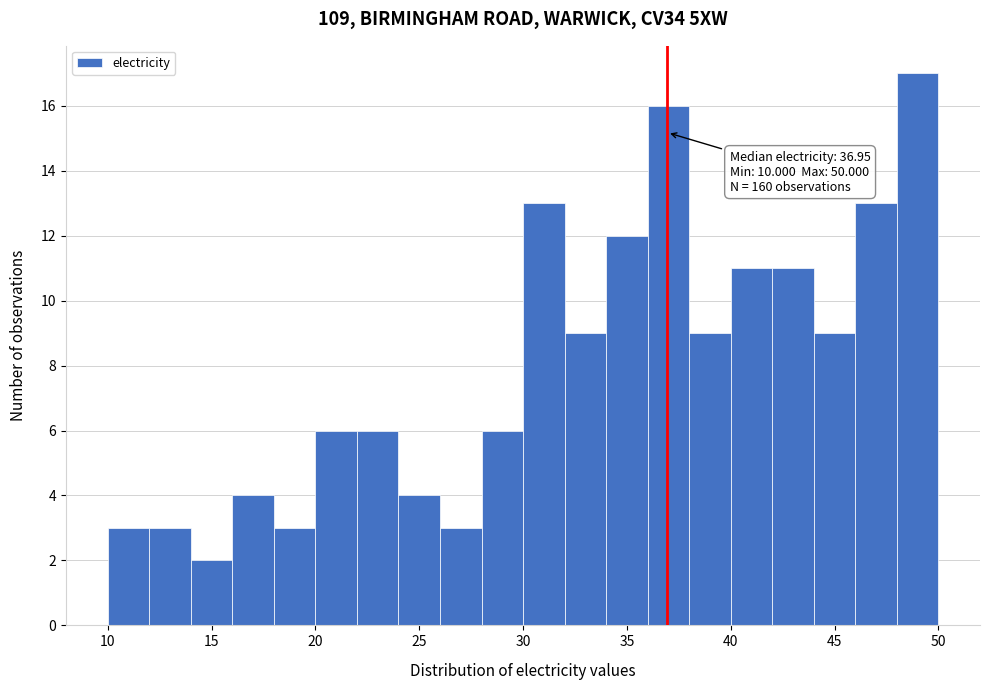

Which range on the x-axis has the tallest bar?

48 to 50